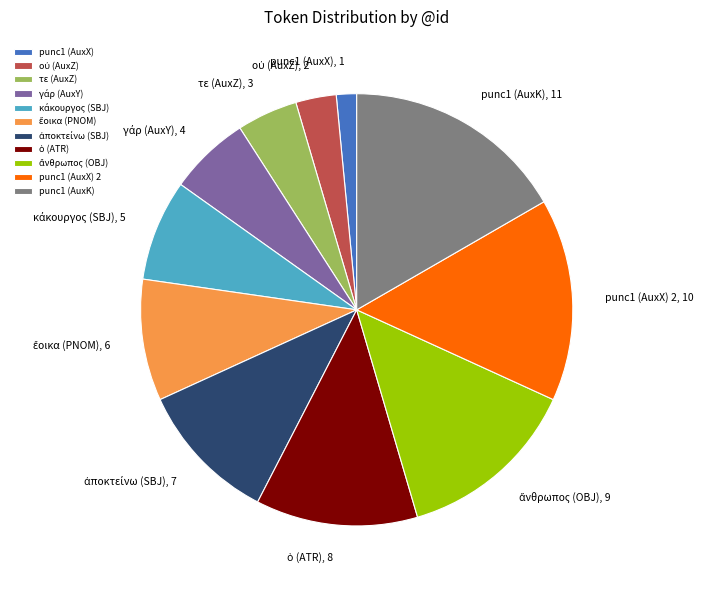

Which slice is the largest?

punc1 (AuxK)